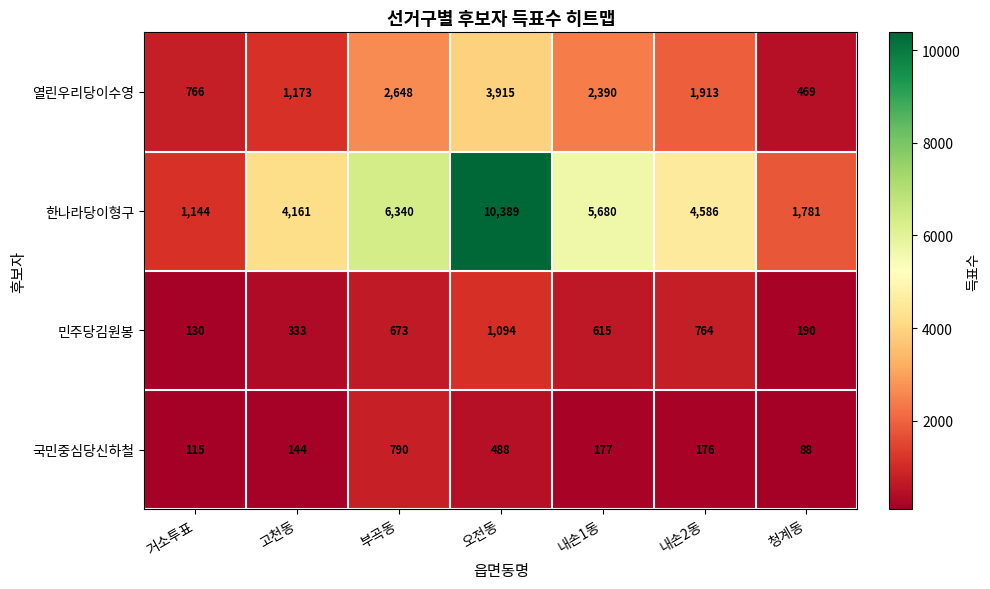

Between 거소투표 and 오전동, which series saw the biggest shift?

한나라당이형구